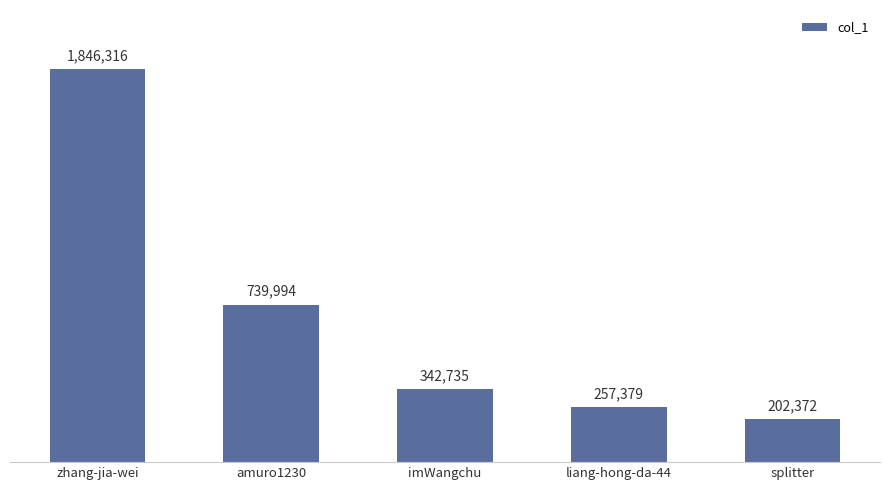

What value does the data have at splitter, to the nearest 50?

202350